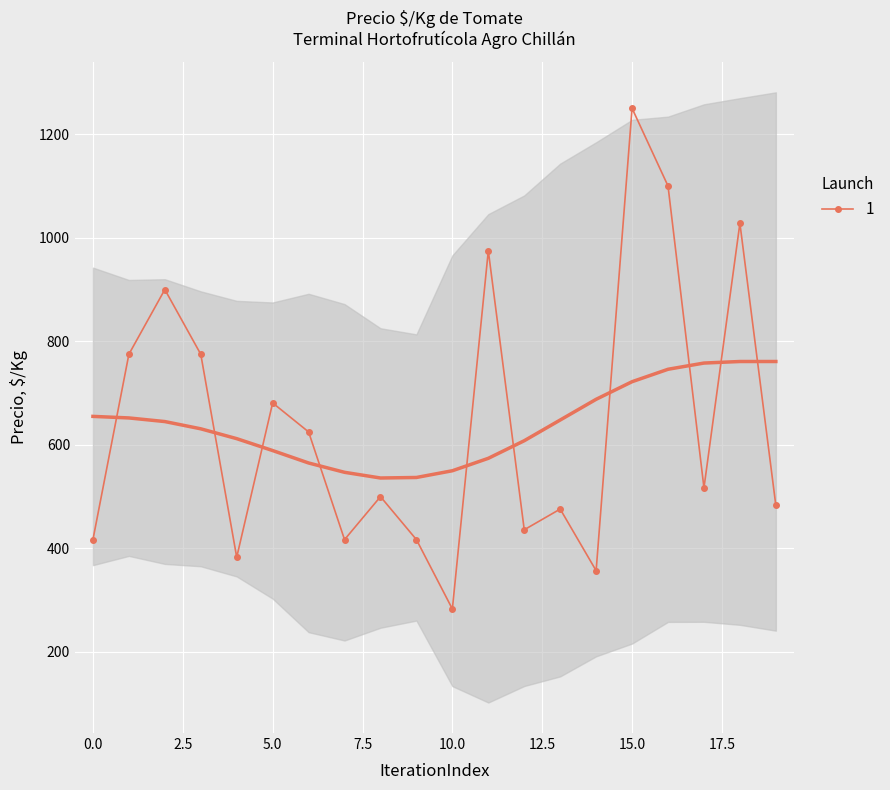

In 1, how many points are lower than both neighbors (excluding endpoints)?

6